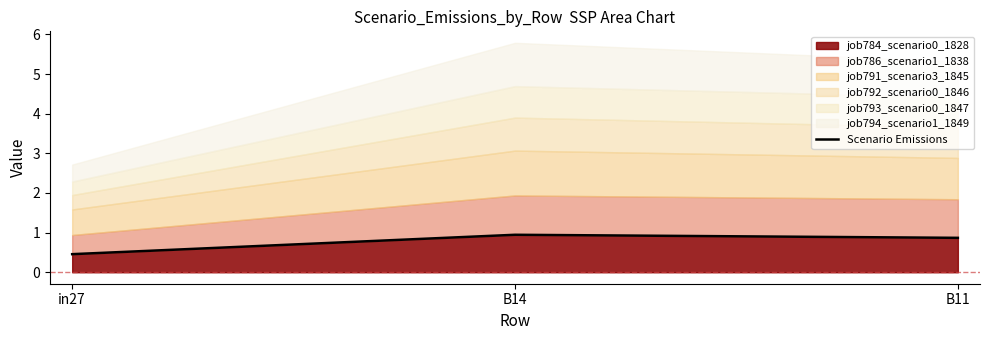

At which category does the chart reach its minimum across all series?

in27